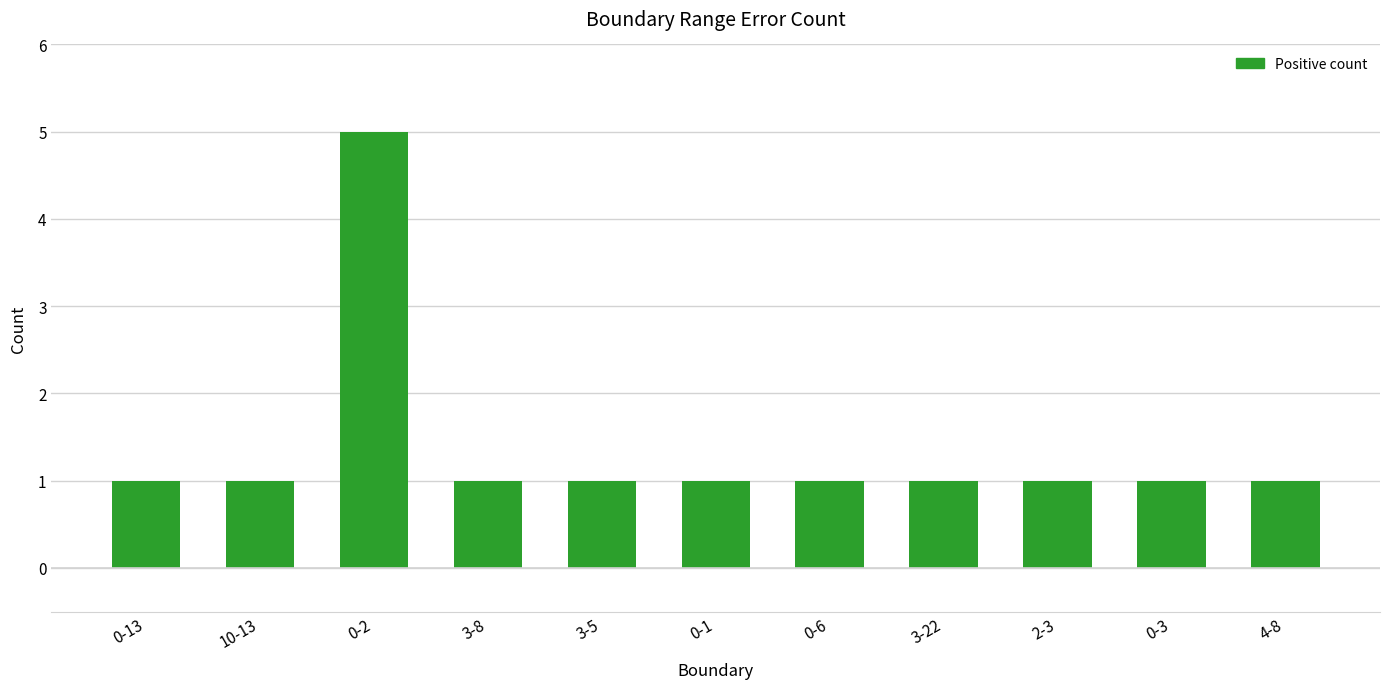

Count the number of data series in this chart.

1